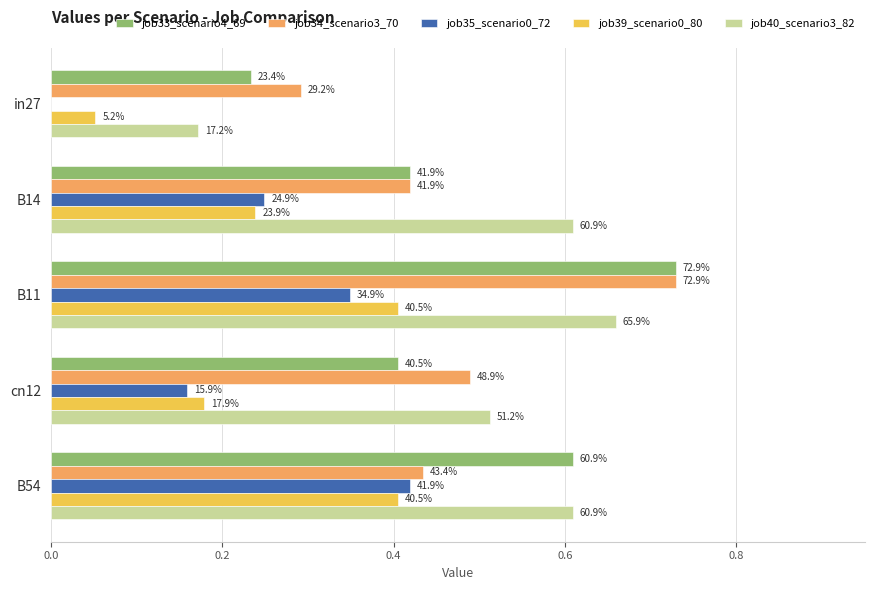

What are all the series names shown in the legend?

job33_scenario4_69, job34_scenario3_70, job35_scenario0_72, job39_scenario0_80, job40_scenario3_82